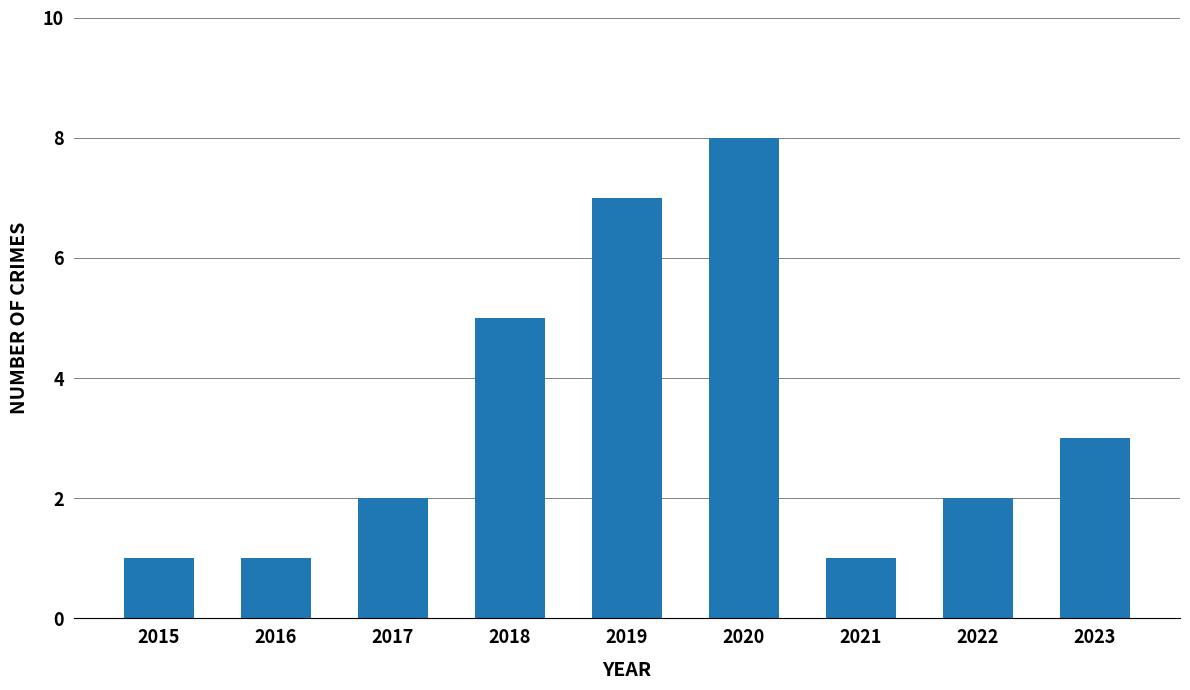

Reading right to left, transcribe all the data shown in this chart.

3	2	1	8	7	5	2	1	1